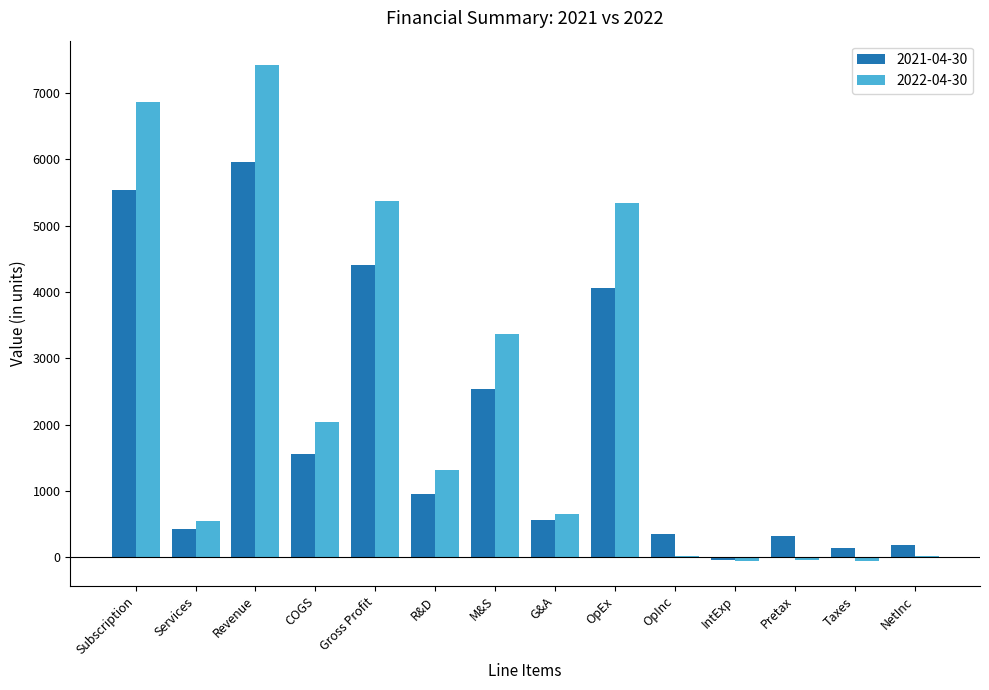

What is the average value of the 2022-04-30 series?

2344